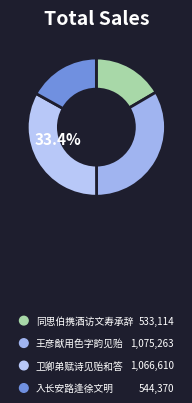

True or false: 入长安路逢徐文明苍头持新作见贻和答 accounts for 29% of the total.

False